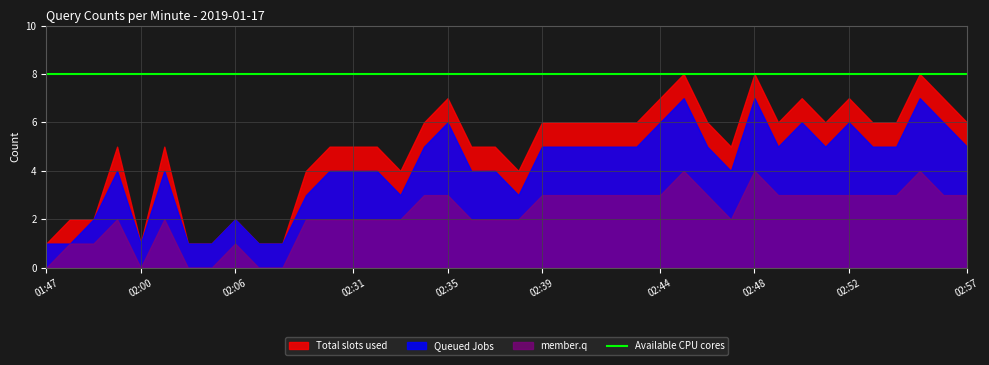

Reading left to right, extract all data points from this chart.

Total slots used: 01:47=1	01:48=2	01:52=2	01:53=5	02:00=1	02:01=5	02:04=1	02:05=1	02:06=2	02:07=1	02:26=1	02:29=4	02:30=5	02:31=5	02:32=5	02:33=4	02:34=6	02:35=7	02:36=5	02:37=5	02:38=4	02:39=6	02:40=6	02:41=6	02:42=6	02:43=6	02:44=7	02:45=8	02:46=6	02:47=5	02:48=8	02:49=6	02:50=7	02:51=6	02:52=7	02:53=6	02:54=6	02:55=8	02:56=7	02:57=6
Queued Jobs: 01:47=1	01:48=1	01:52=2	01:53=4	02:00=1	02:01=4	02:04=1	02:05=1	02:06=2	02:07=1	02:26=1	02:29=3	02:30=4	02:31=4	02:32=4	02:33=3	02:34=5	02:35=6	02:36=4	02:37=4	02:38=3	02:39=5	02:40=5	02:41=5	02:42=5	02:43=5	02:44=6	02:45=7	02:46=5	02:47=4	02:48=7	02:49=5	02:50=6	02:51=5	02:52=6	02:53=5	02:54=5	02:55=7	02:56=6	02:57=5
member.q: 01:47=0	01:48=1	01:52=1	01:53=2	02:00=0	02:01=2	02:04=0	02:05=0	02:06=1	02:07=0	02:26=0	02:29=2	02:30=2	02:31=2	02:32=2	02:33=2	02:34=3	02:35=3	02:36=2	02:37=2	02:38=2	02:39=3	02:40=3	02:41=3	02:42=3	02:43=3	02:44=3	02:45=4	02:46=3	02:47=2	02:48=4	02:49=3	02:50=3	02:51=3	02:52=3	02:53=3	02:54=3	02:55=4	02:56=3	02:57=3
Available CPU cores: 01:47=8	01:48=8	01:52=8	01:53=8	02:00=8	02:01=8	02:04=8	02:05=8	02:06=8	02:07=8	02:26=8	02:29=8	02:30=8	02:31=8	02:32=8	02:33=8	02:34=8	02:35=8	02:36=8	02:37=8	02:38=8	02:39=8	02:40=8	02:41=8	02:42=8	02:43=8	02:44=8	02:45=8	02:46=8	02:47=8	02:48=8	02:49=8	02:50=8	02:51=8	02:52=8	02:53=8	02:54=8	02:55=8	02:56=8	02:57=8